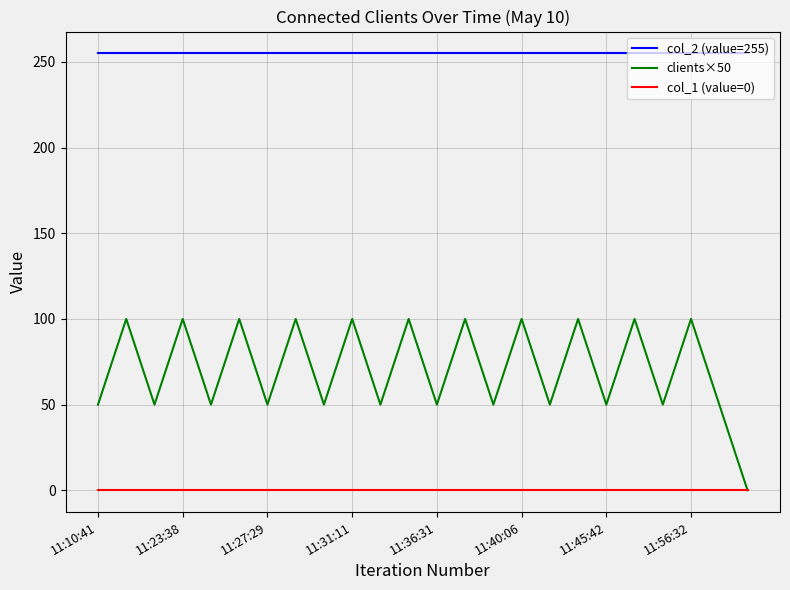

What is the maximum value shown in the chart?

255